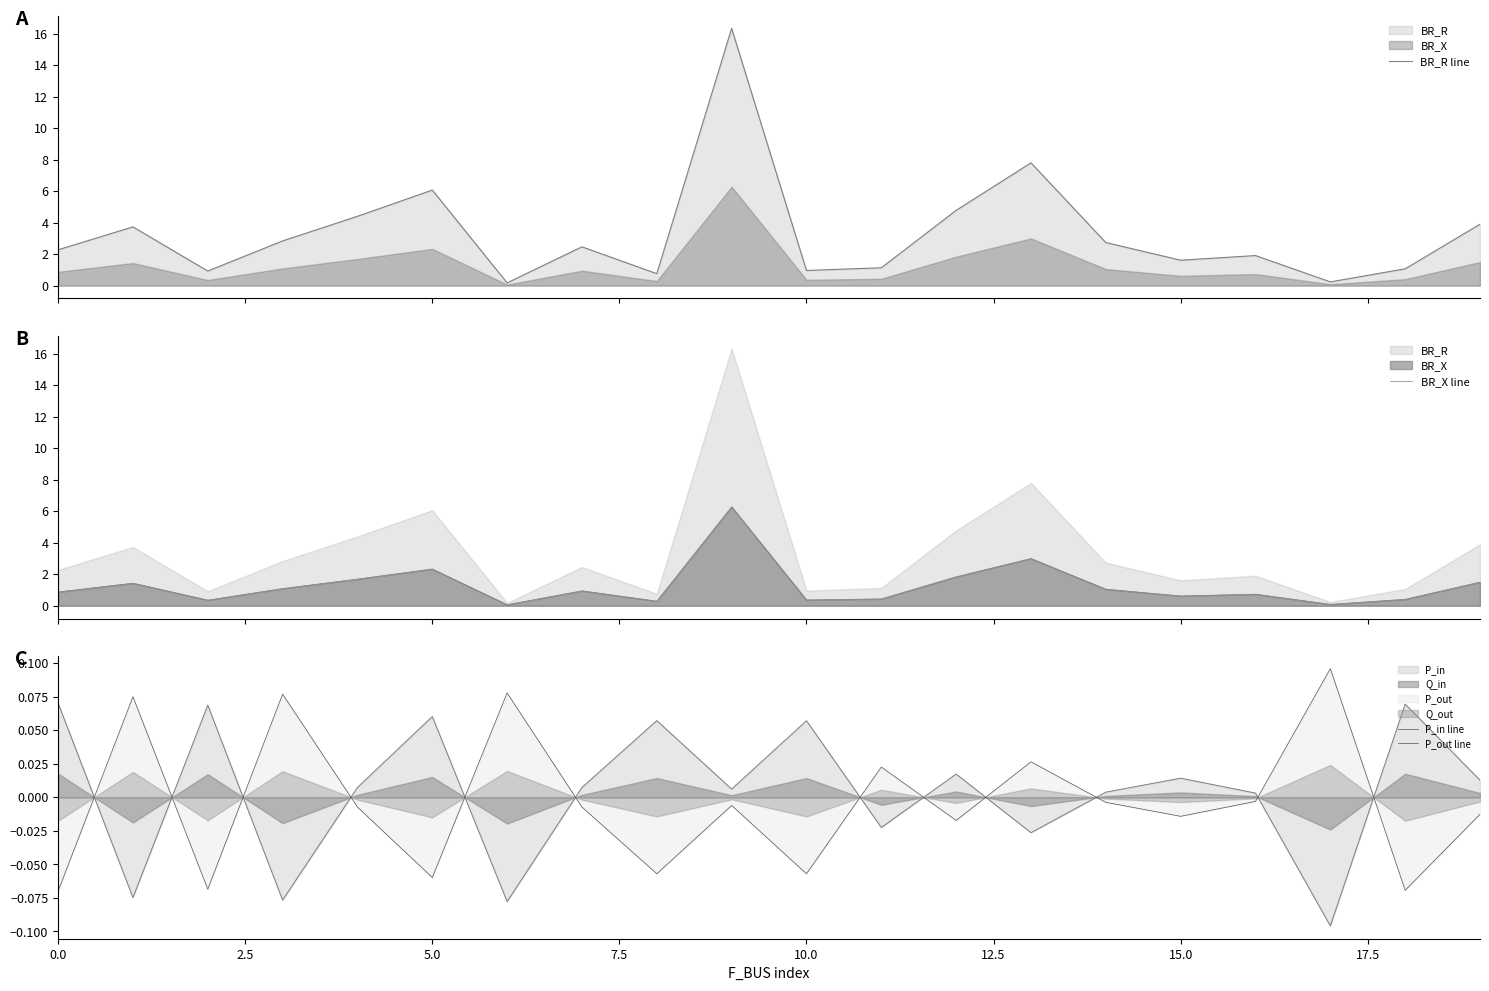

Which series has the largest range (max minus min)?

BR_R line